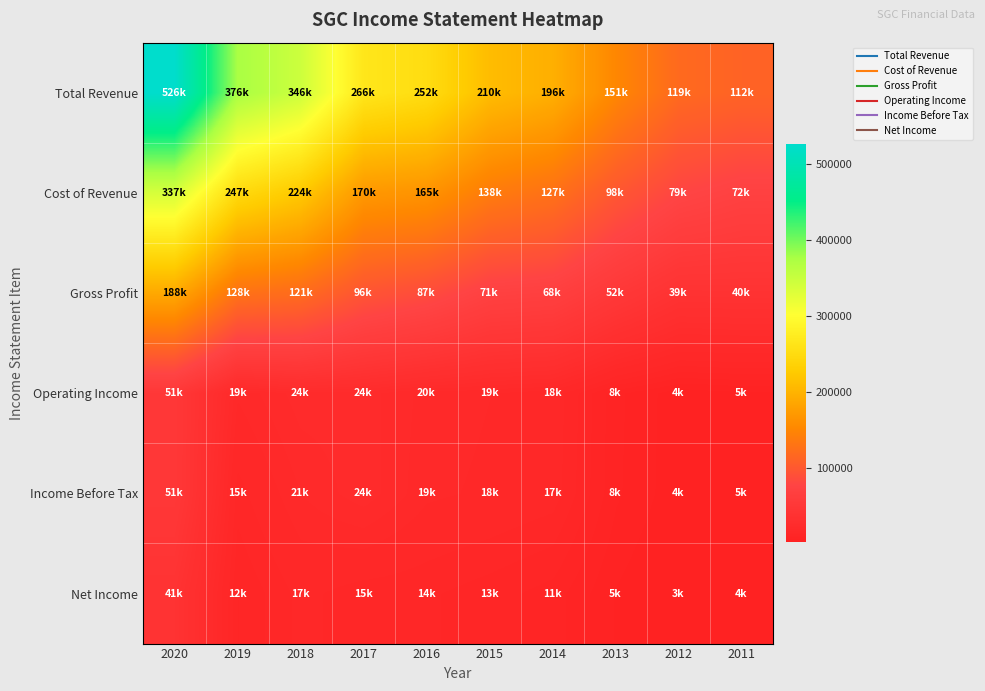

At which category is the sum across all series the highest?

2020